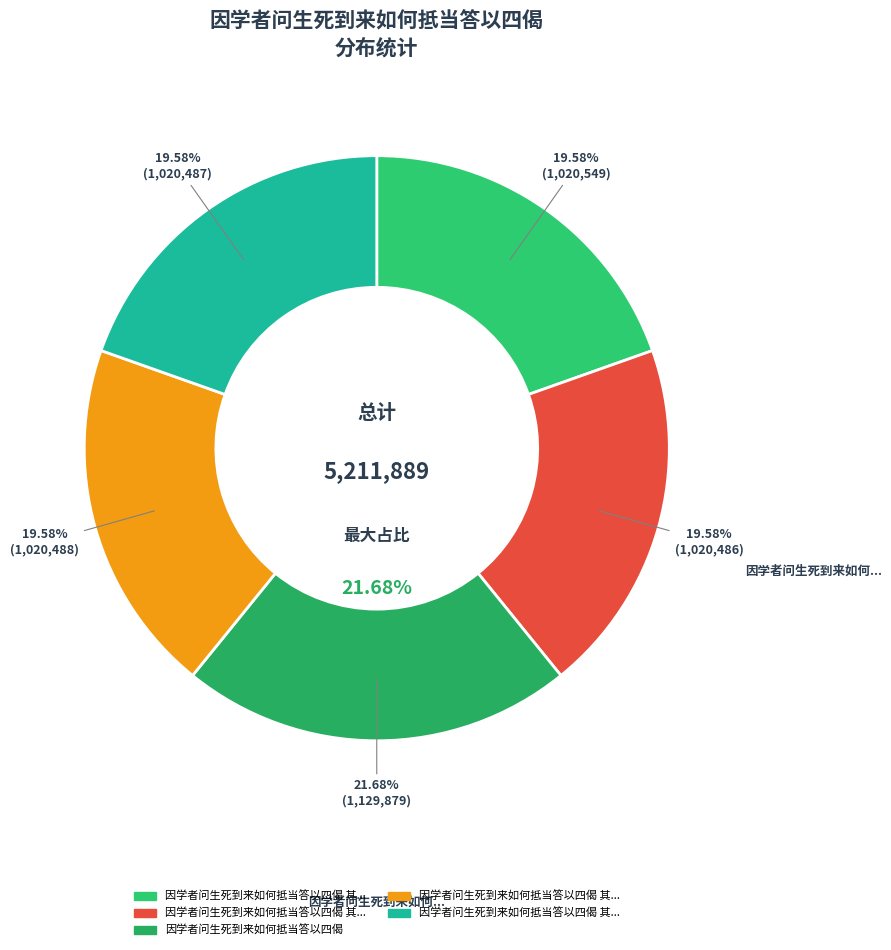

Rank the categories by value from highest to lowest.

因学者问生死到来如何抵当答以四偈, 因学者问生死到来如何抵当答以四偈 其四, 因学者问生死到来如何抵当答以四偈 其二, 因学者问生死到来如何抵当答以四偈 其三, 因学者问生死到来如何抵当答以四偈 其一